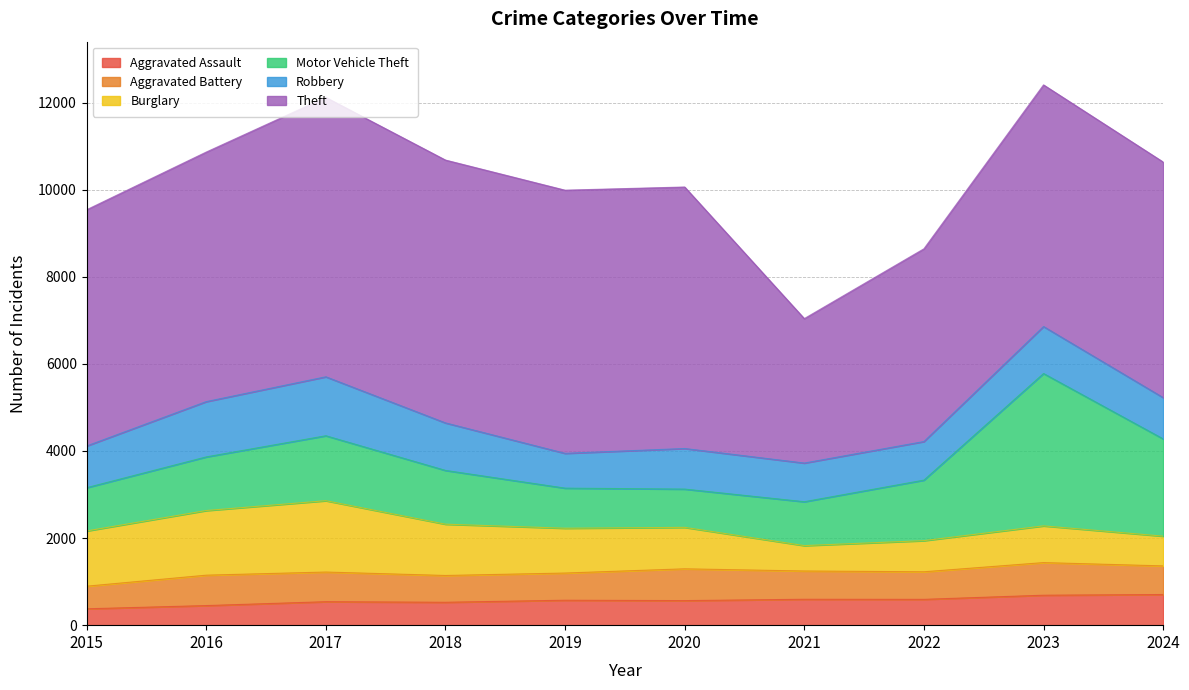

Rank the series by their maximum value, from lowest to highest.

Aggravated Assault, Aggravated Battery, Robbery, Burglary, Motor Vehicle Theft, Theft